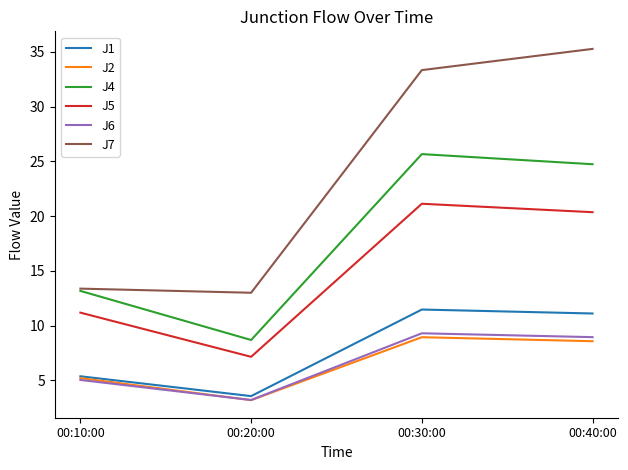

Which series changed the most between 00:10:00 and 00:20:00?

J4